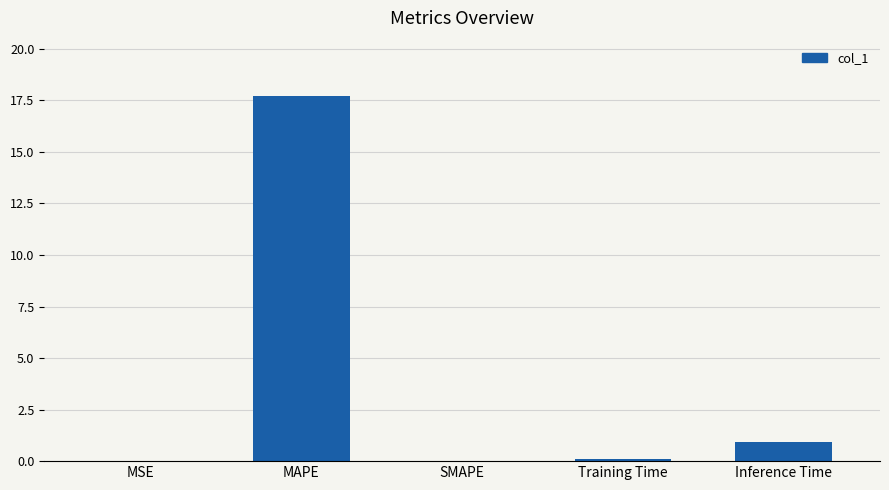

What is the sum of all values?

18.8